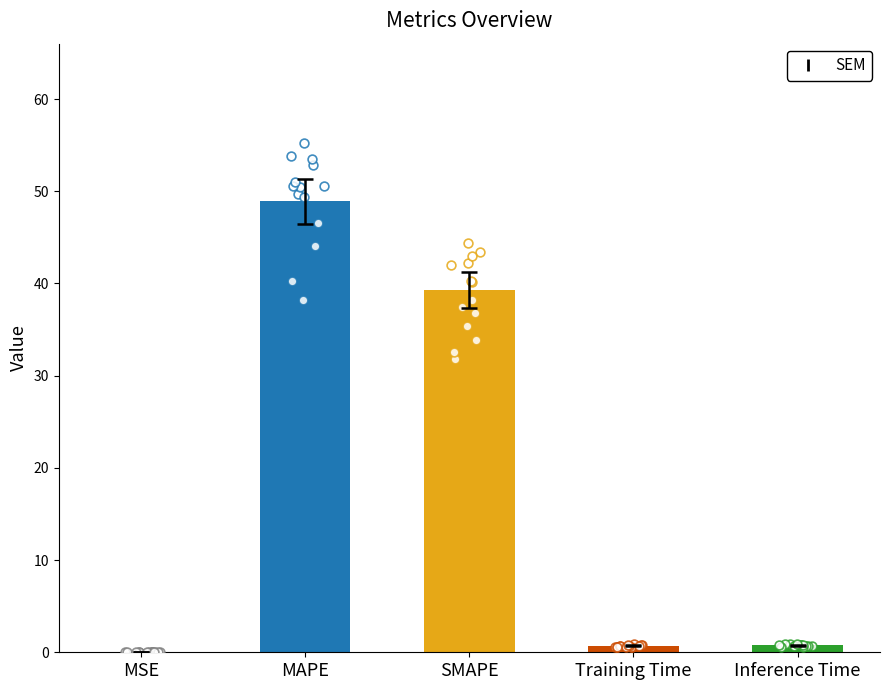

Between Training Time and Inference Time, which is larger?

Inference Time